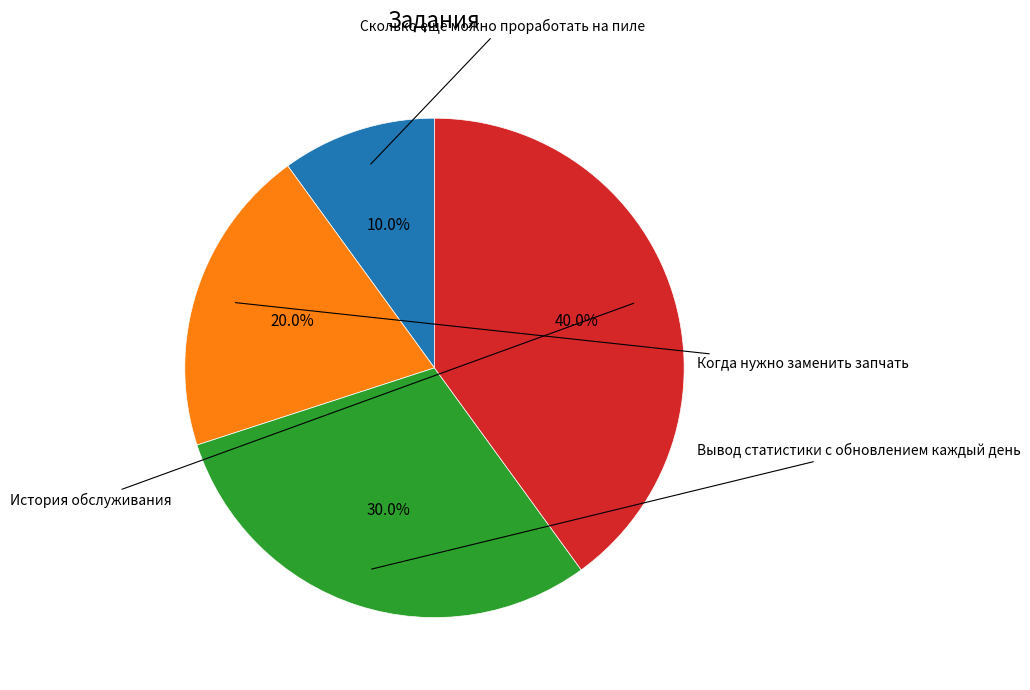

Does any single category account for the majority?

No